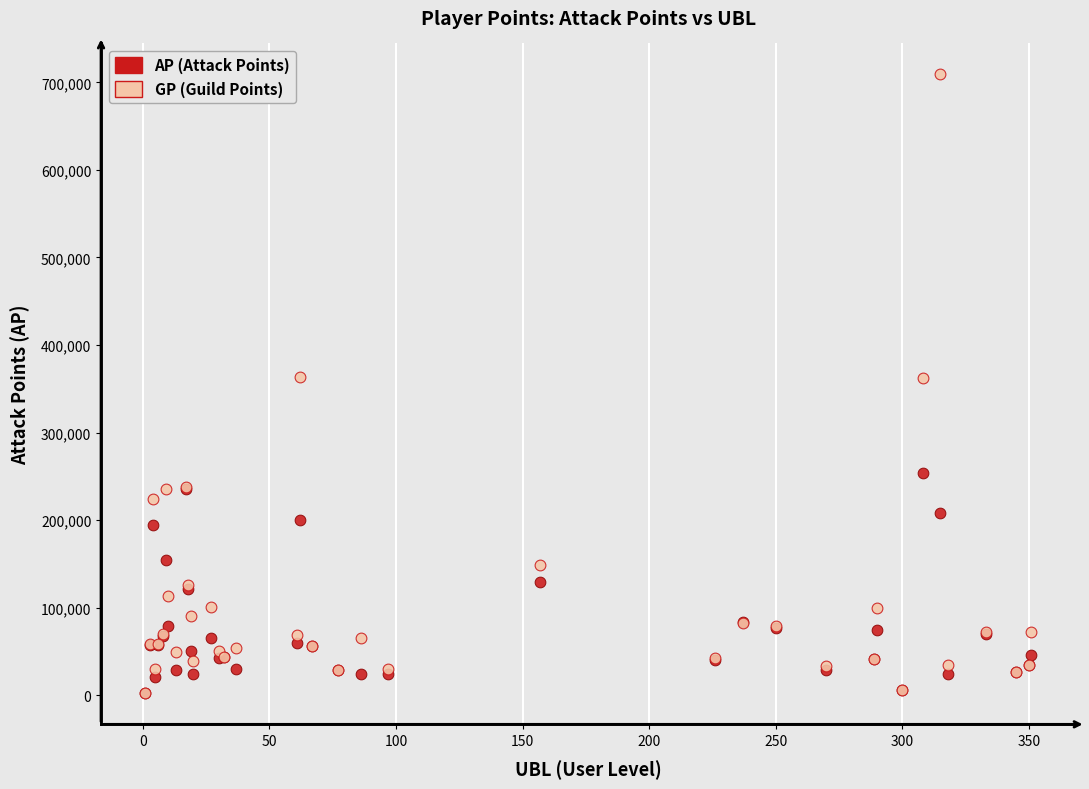

What are all the series names shown in the legend?

AP (Attack Points), GP (Guild Points)